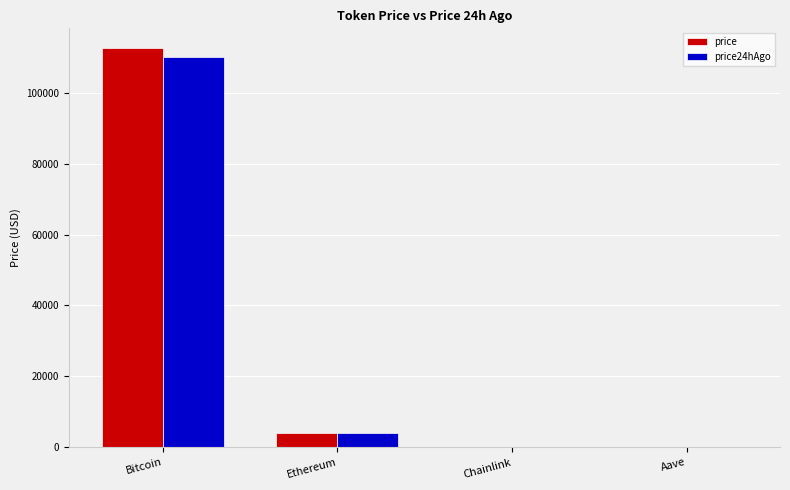

True or false: price has a value of 112499.0 at Bitcoin.

True